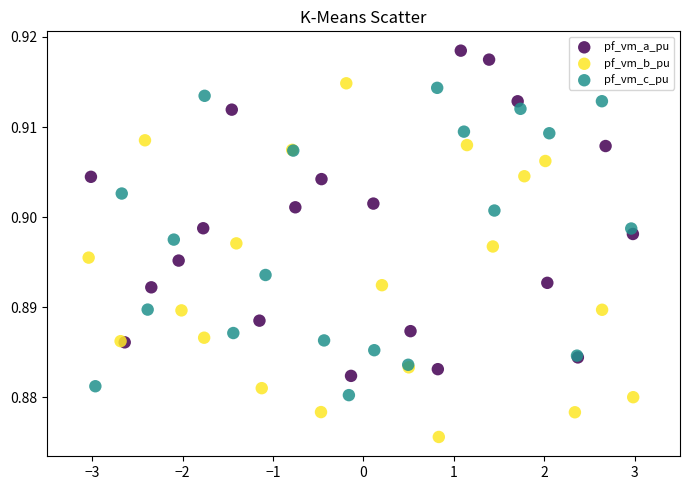

Which series reaches the maximum Y coordinate?

pf_vm_a_pu